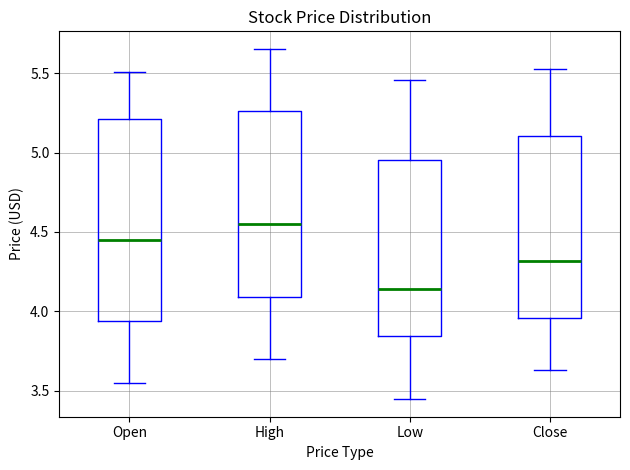

Where is the lower edge of the box for Open on the y-axis? The values are not printed on the chart, so give them approximately, as read against the axis.

3.95